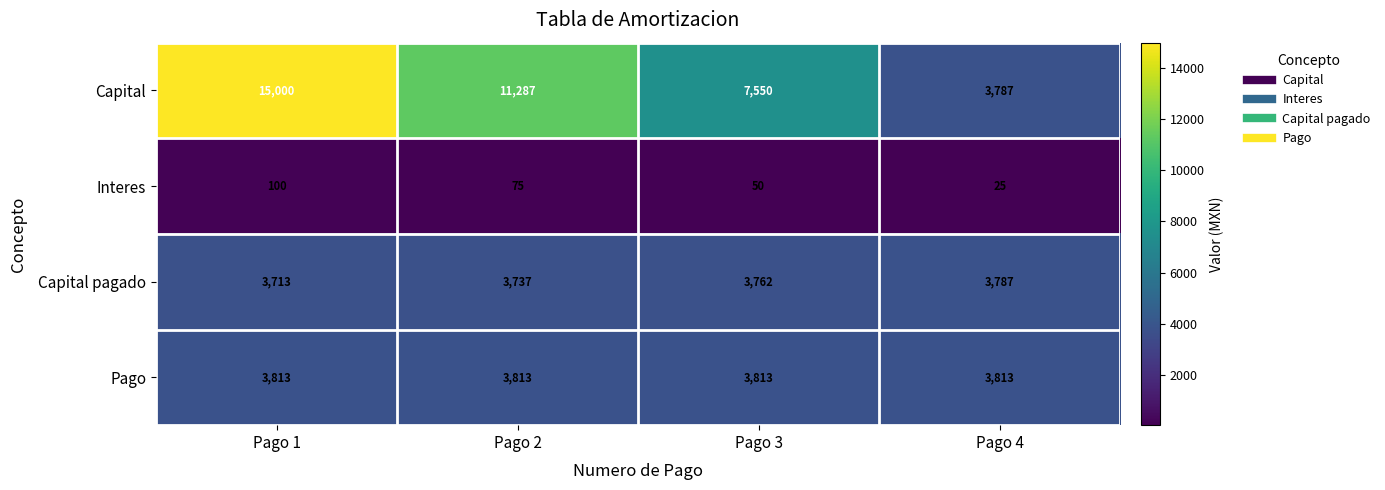

Where is Capital nearest to the value 9393?

Pago 3